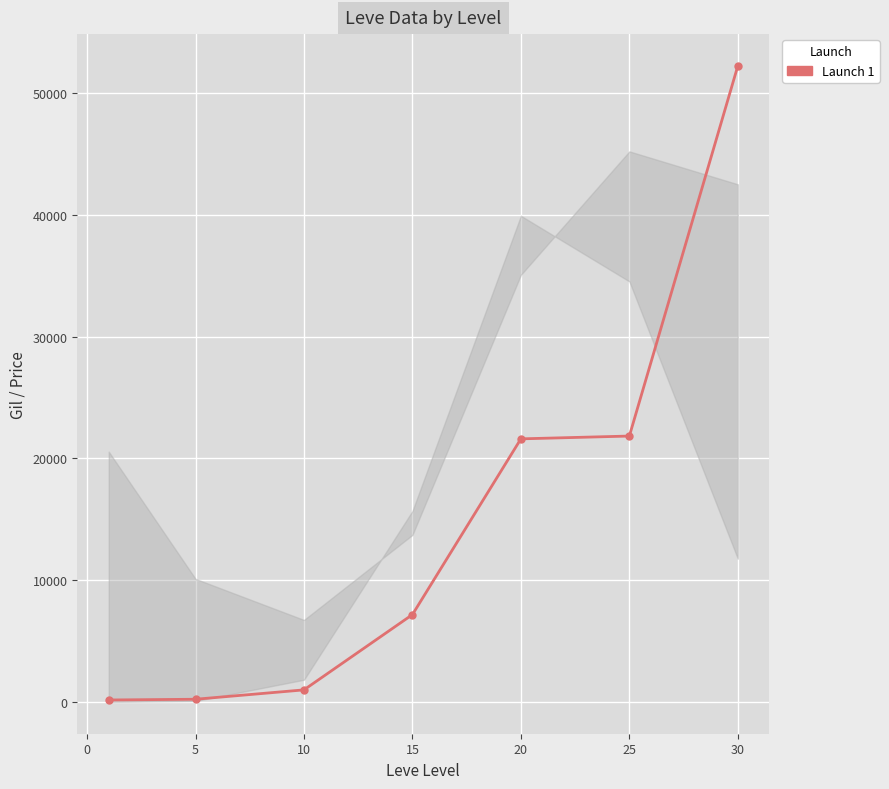

What is the difference between the second highest and second lowest values?

21610